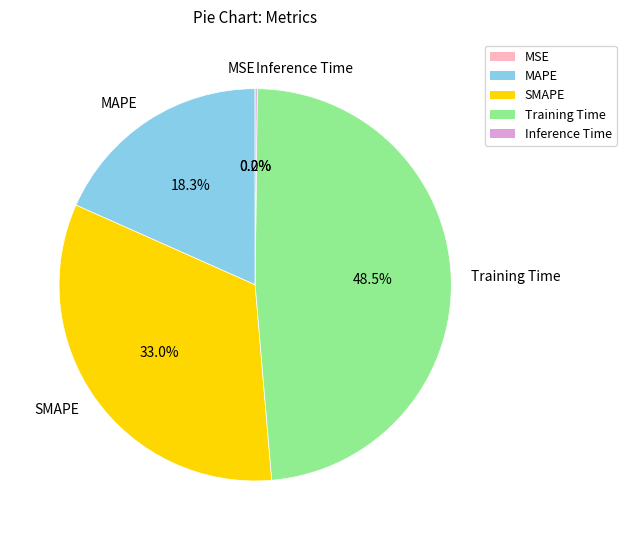

Is Training Time the majority of the pie?

No